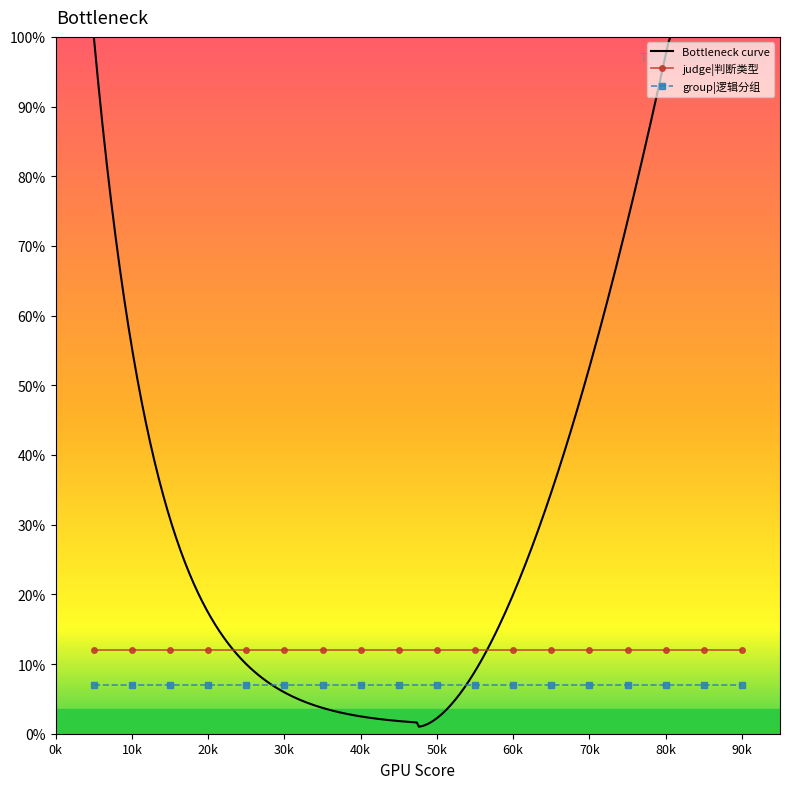

True or false: logical_group has more than 2 points higher than both neighbors.

False